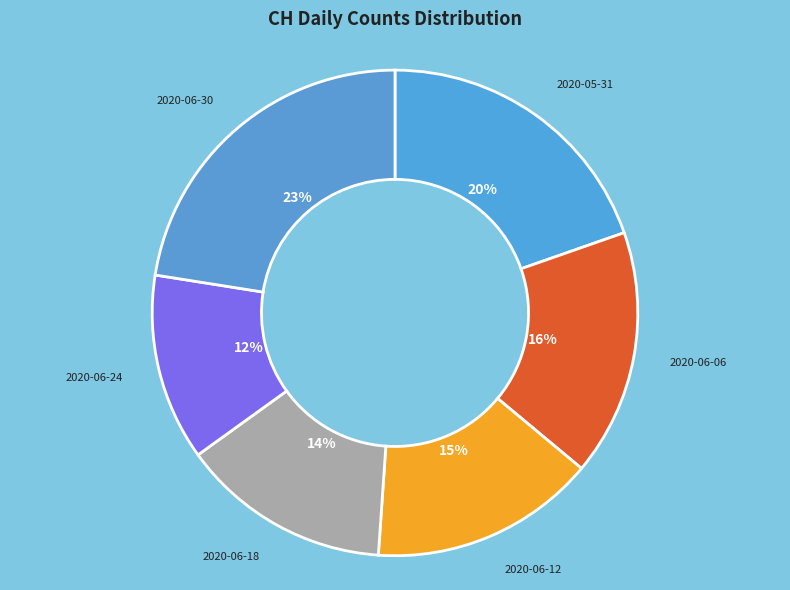

Count the number of slices in the pie.

6